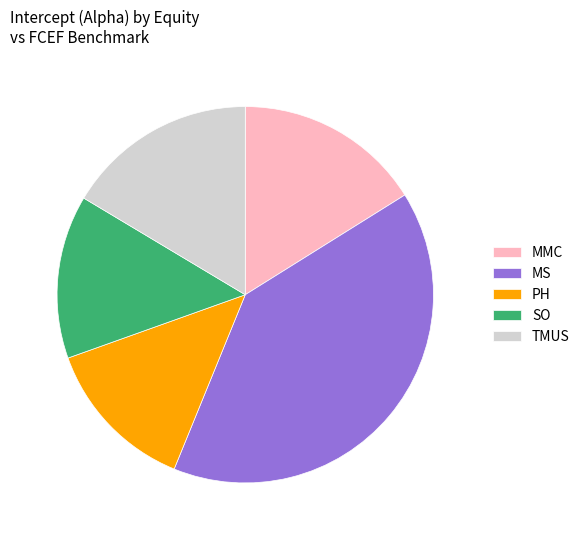

Combined, do SO and MMC account for over 50%?

No